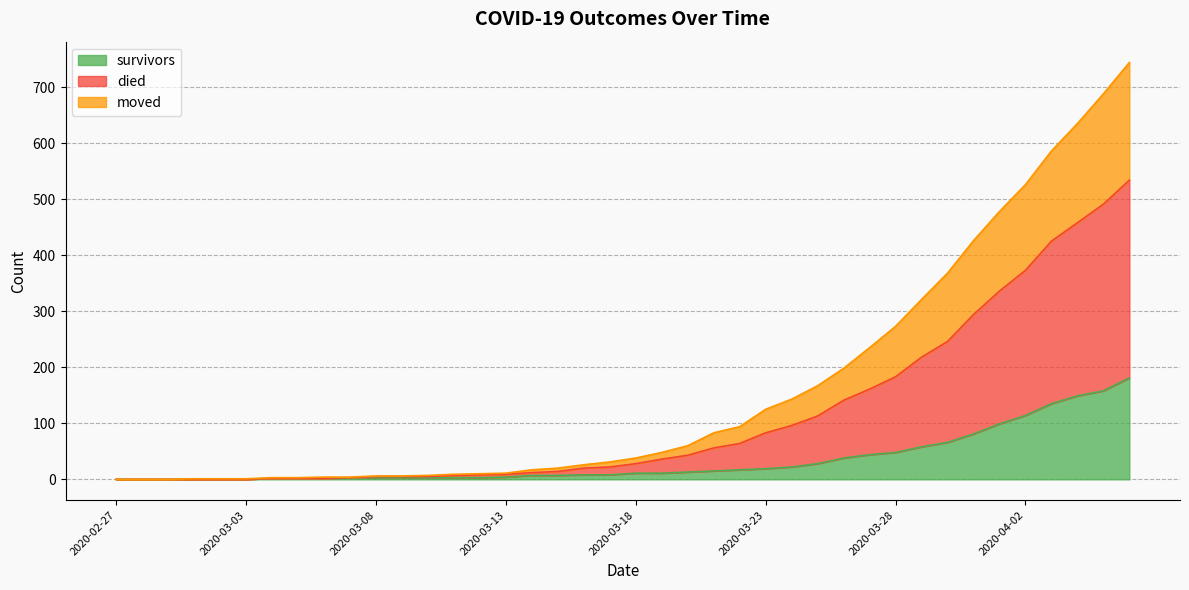

What is the total value across all series at 2020-03-28?

273